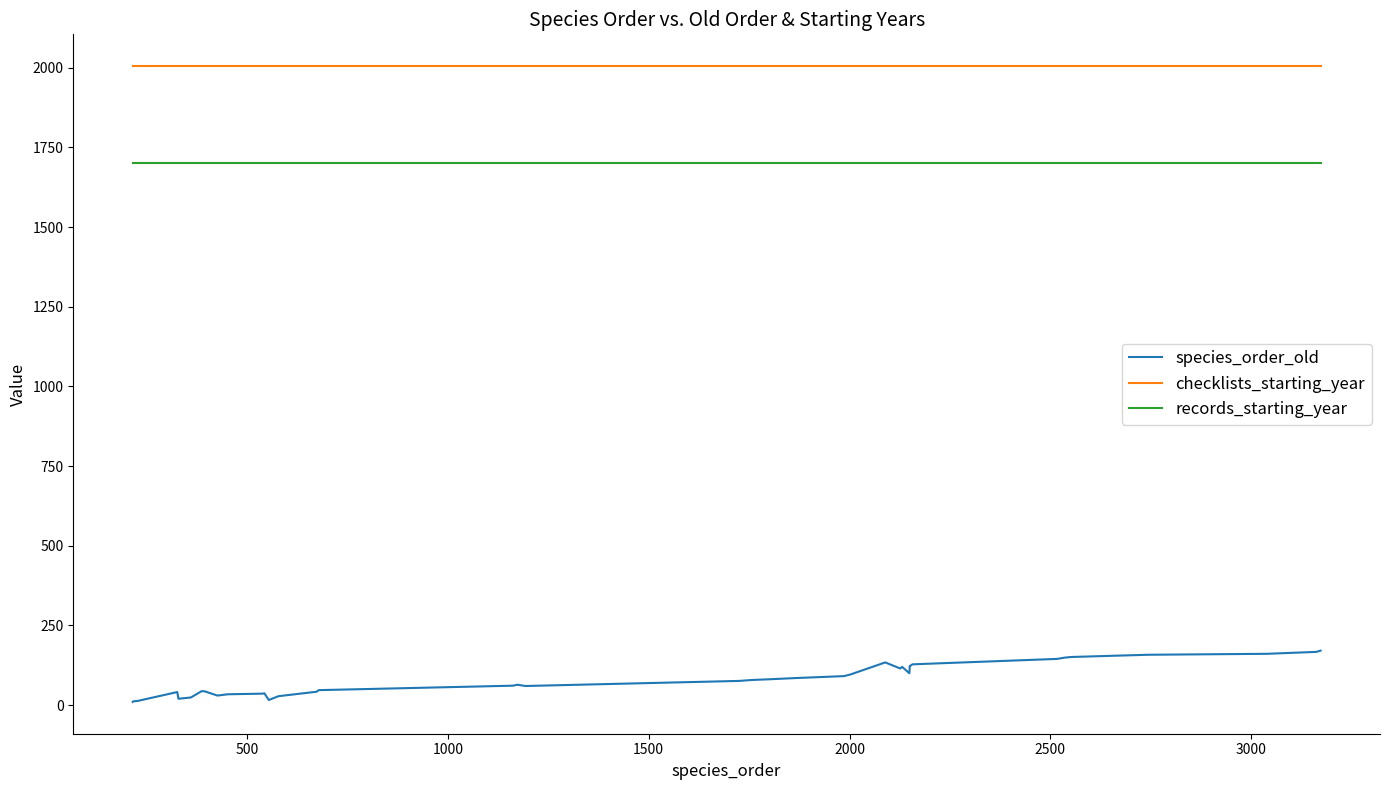

True or false: checklists_starting_year and species_order_old cross at least once.

False